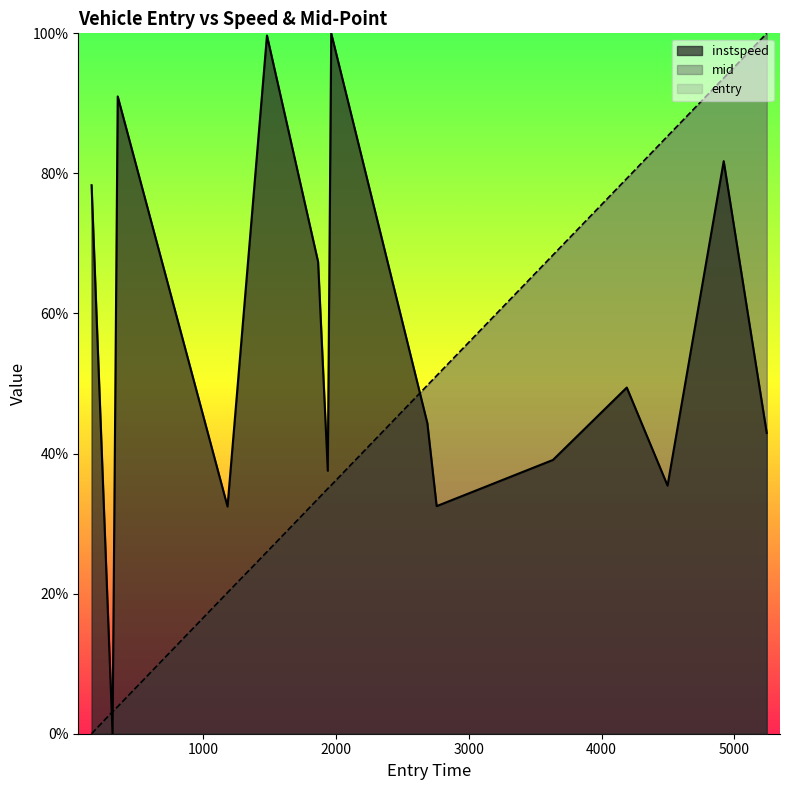

What is the total value across all series at 1479.0?

1.3